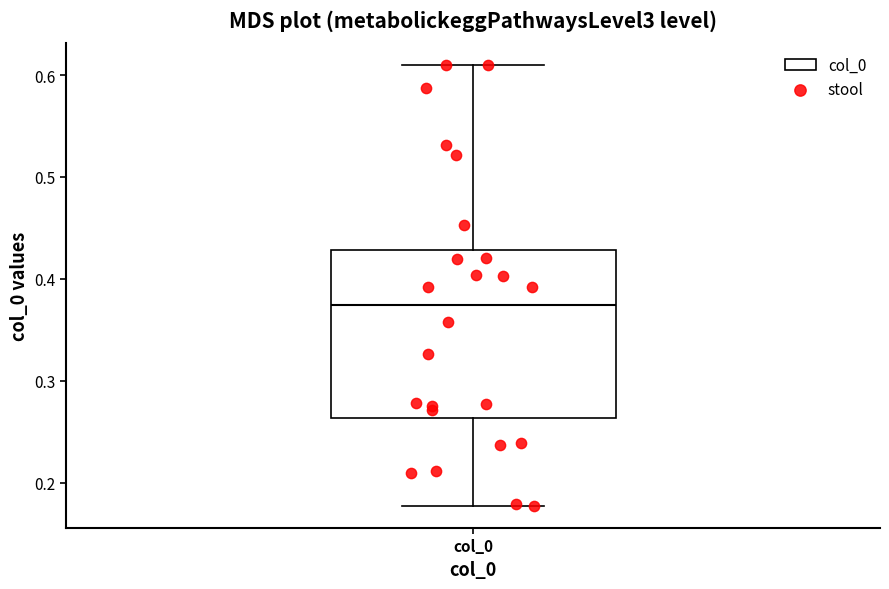

Read this box plot against the y-axis: the position of the median line, the range covered by the box, and the ends of both whiskers. The values are not printed on the chart, so give them approximately, as read against the axis.

median 0.37, box 0.26 to 0.43, whiskers 0.18 to 0.61